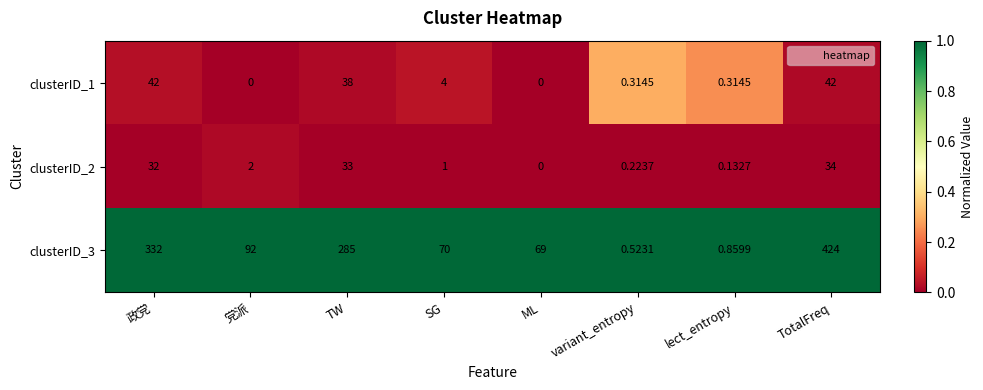

What is the total value across all series at TW?

356.0